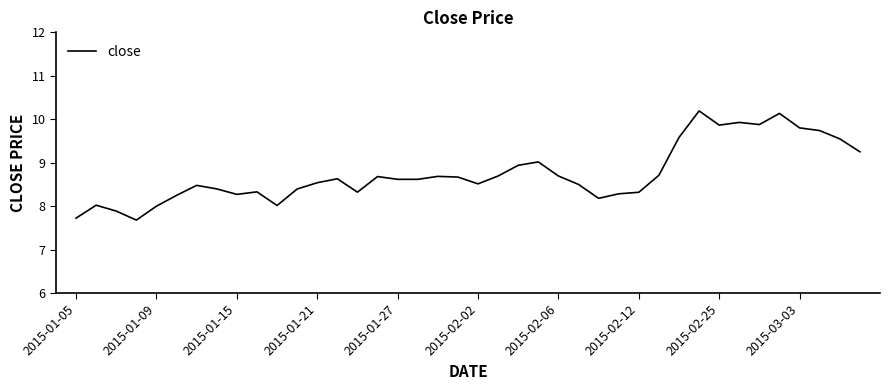

What is the difference between the maximum and minimum values?

2.5